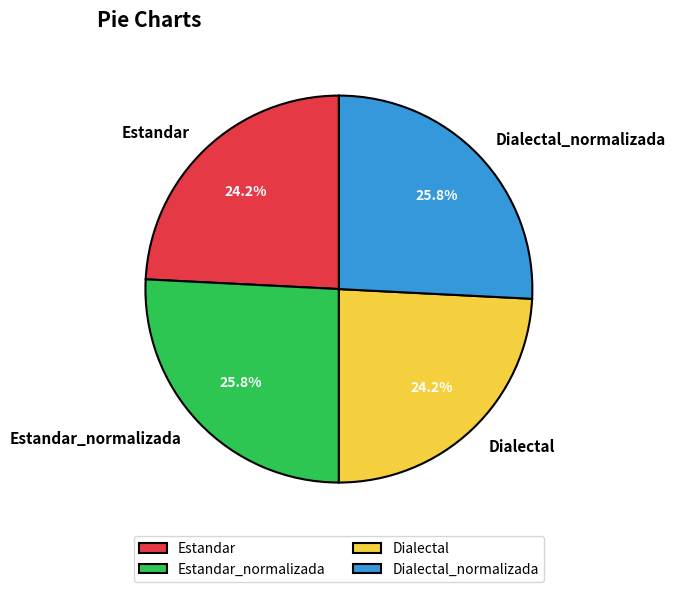

To the nearest percent, what is the difference between the Dialectal and Estandar_normalizada slice percentages?

2%